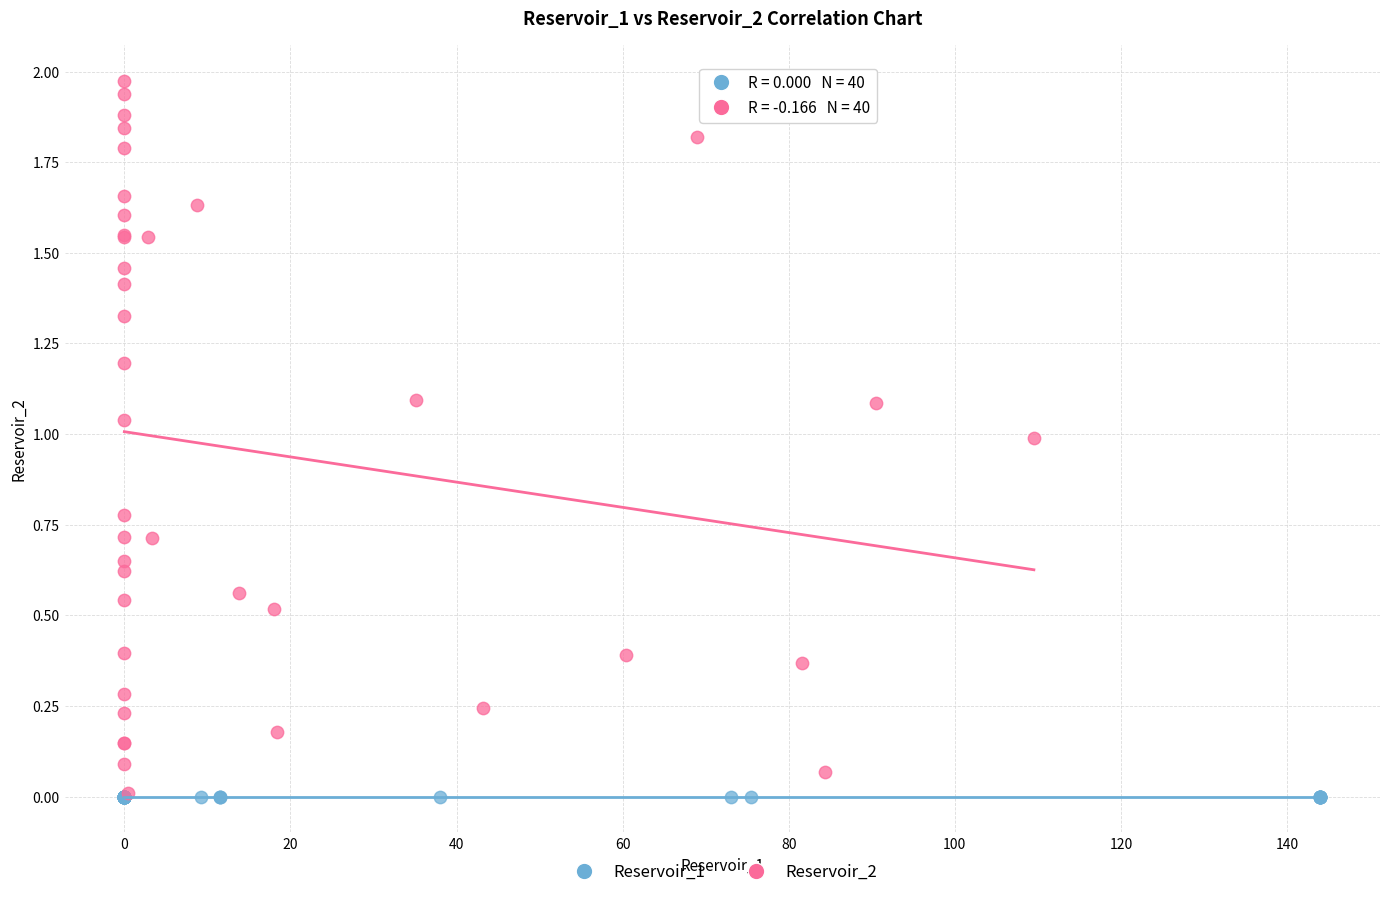

Which series contains the highest Y value?

Reservoir_2